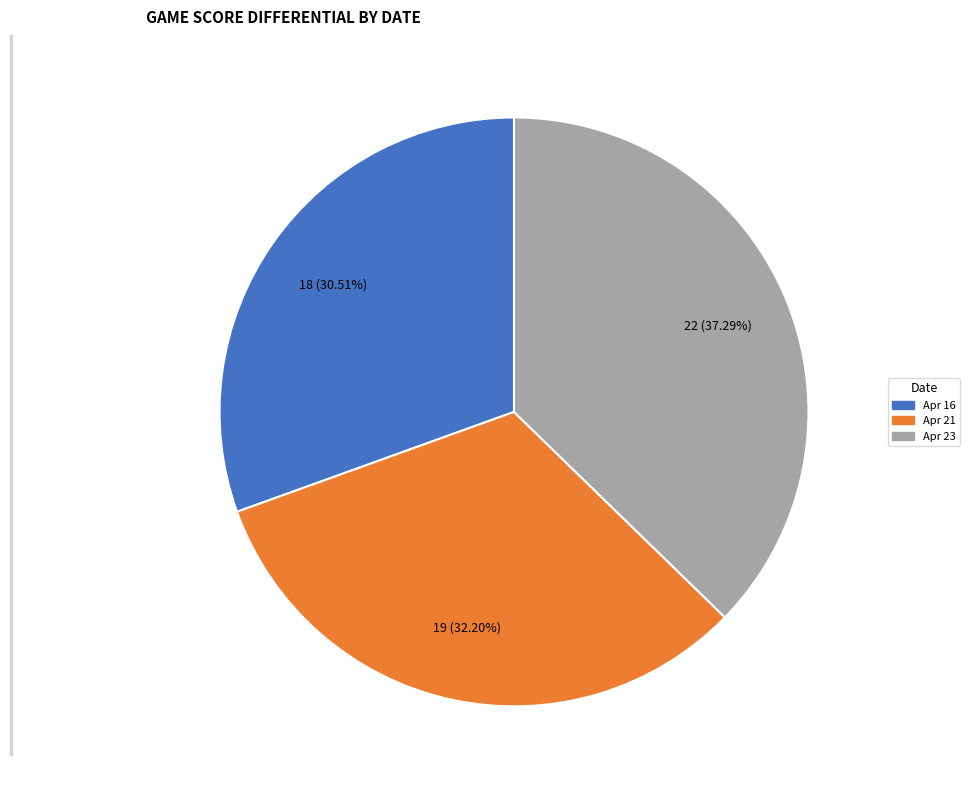

Which slice is the smallest?

Apr 16